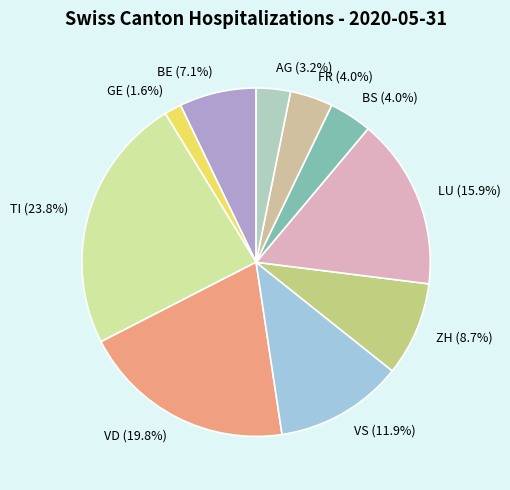

To the nearest percent, what percentage of the pie is TI?

24%